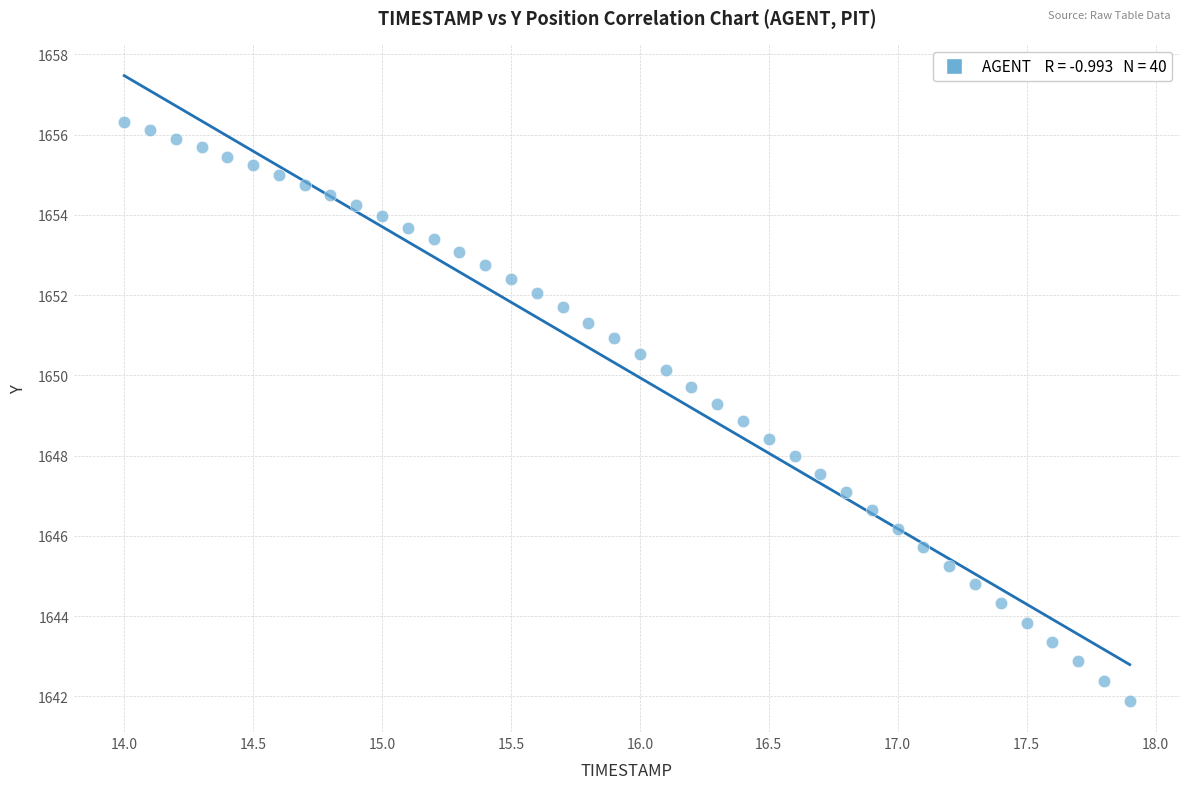

What is the range of X values (max minus min)?

3.9